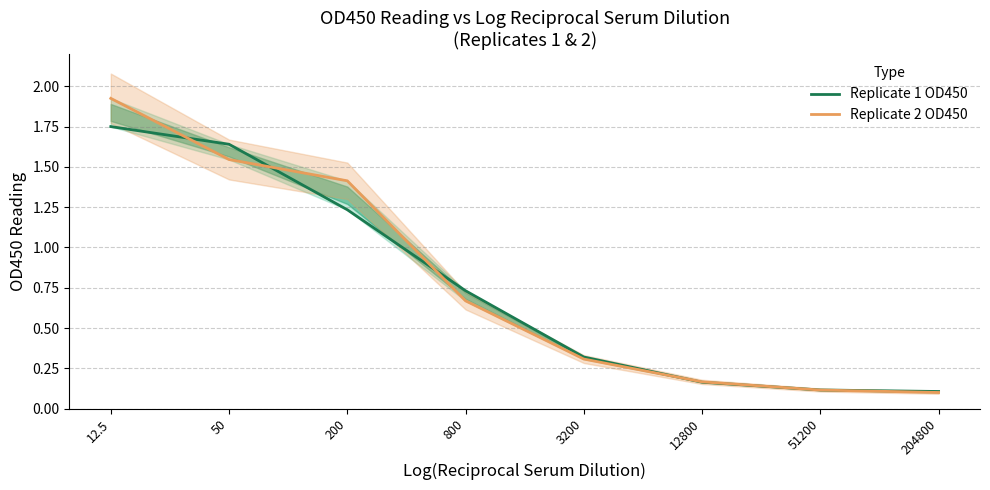

How many distinct data groups are displayed?

2